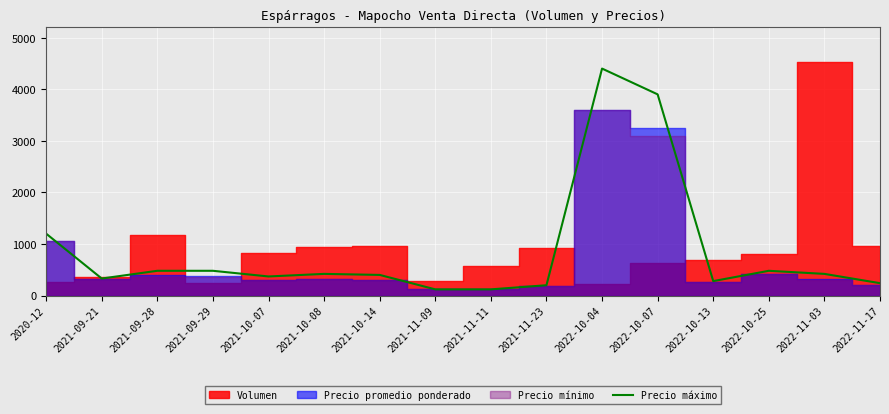

The value of Precio máximo at 2020-12 is 1665. True or false?

False